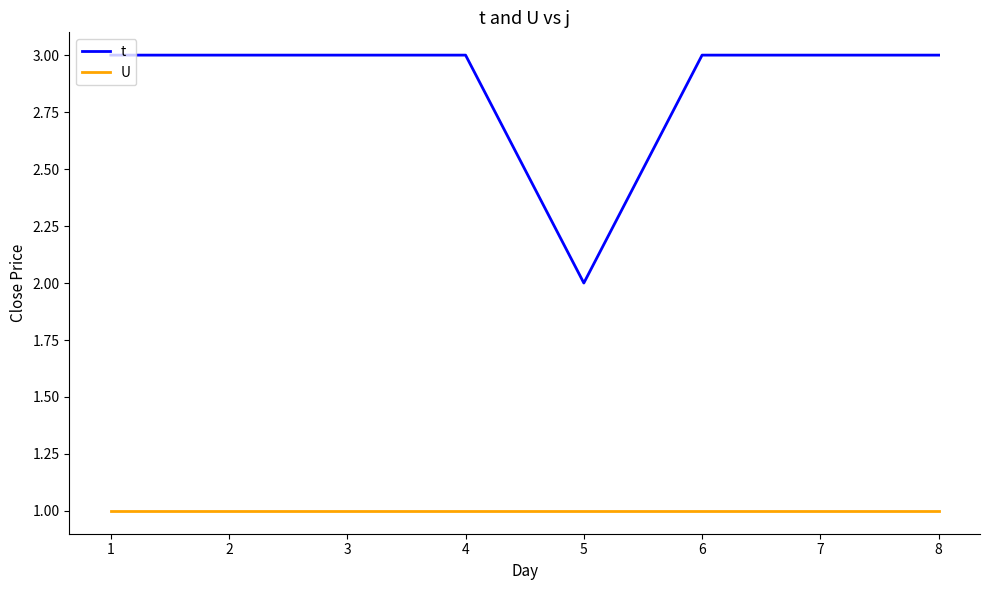

Which series has the widest spread of values?

t